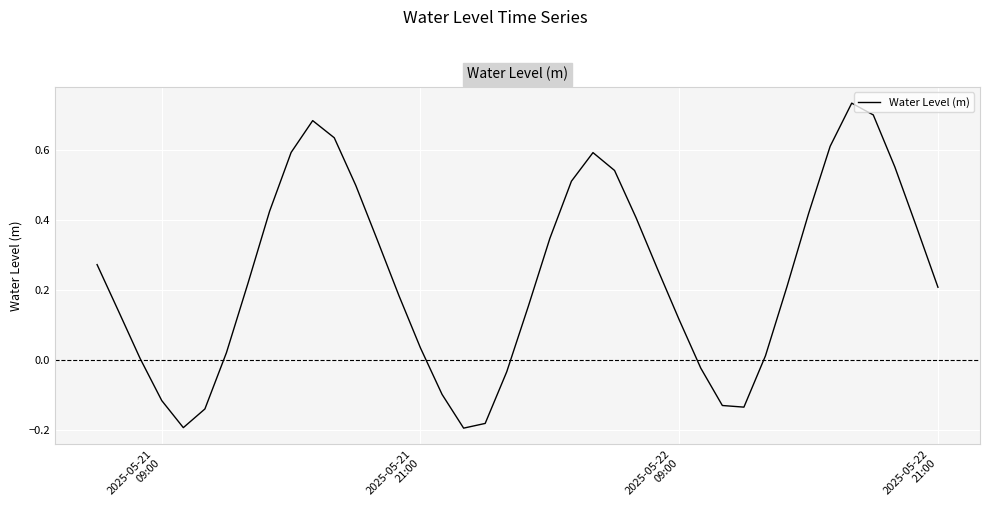

Does the chart display data point markers on the line(s)?

No